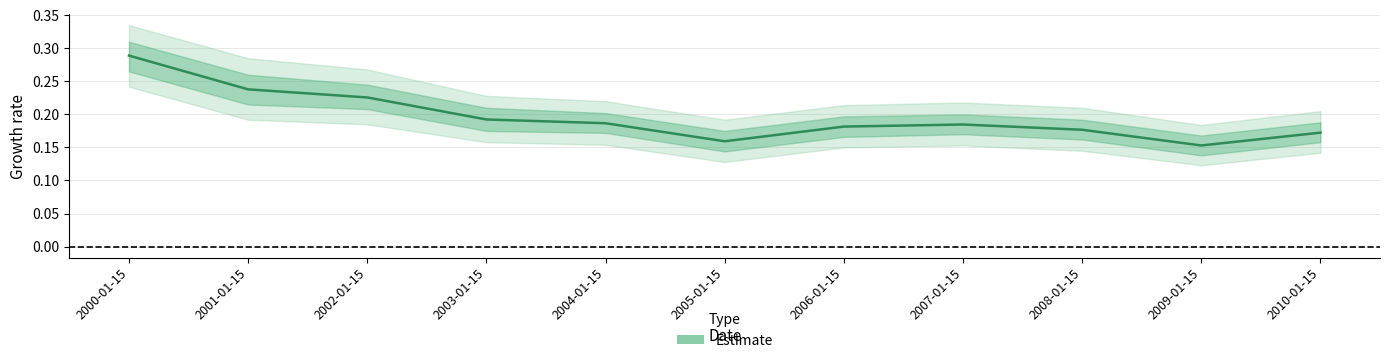

Reading left to right, transcribe all the data shown in this chart.

2000-01-15=0.3	2001-01-15=0.2	2002-01-15=0.2	2003-01-15=0.2	2004-01-15=0.2	2005-01-15=0.2	2006-01-15=0.2	2007-01-15=0.2	2008-01-15=0.2	2009-01-15=0.2	2010-01-15=0.2